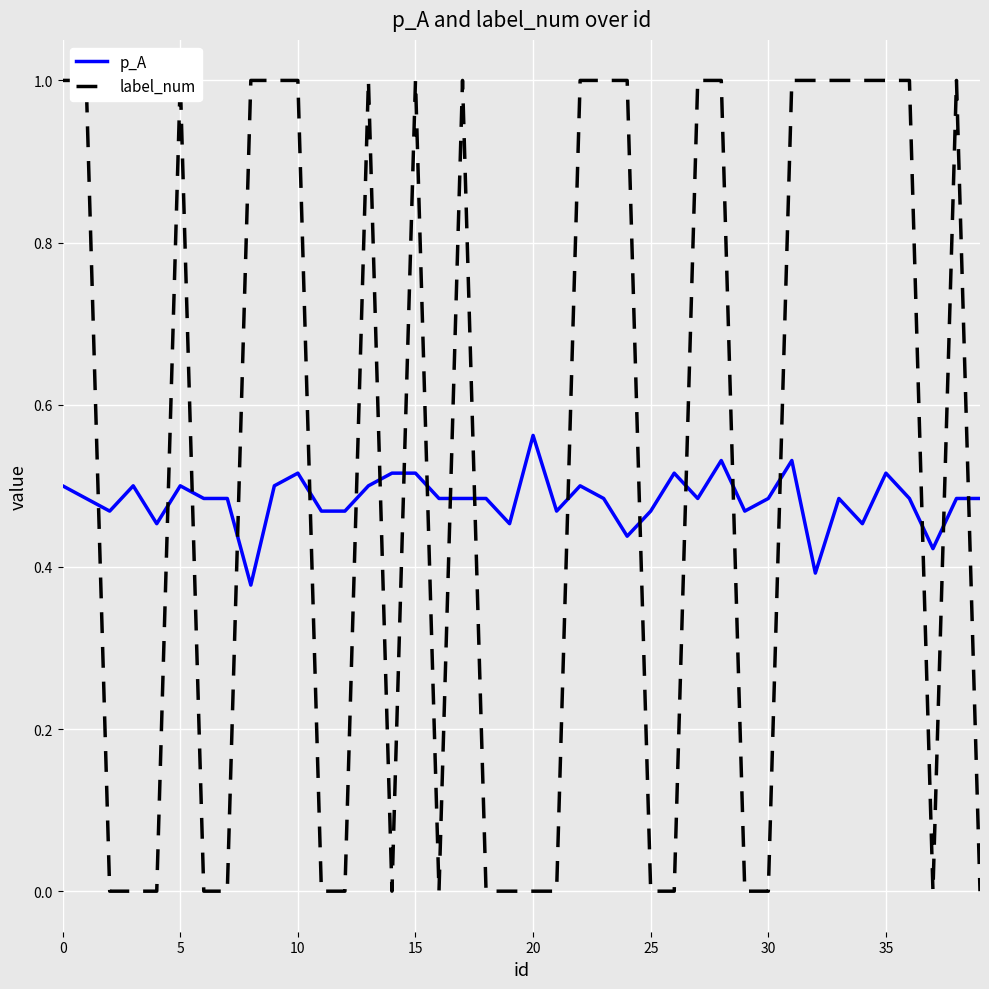

Is the value of p_A at 11 greater than the value of label_num at 37?

Yes